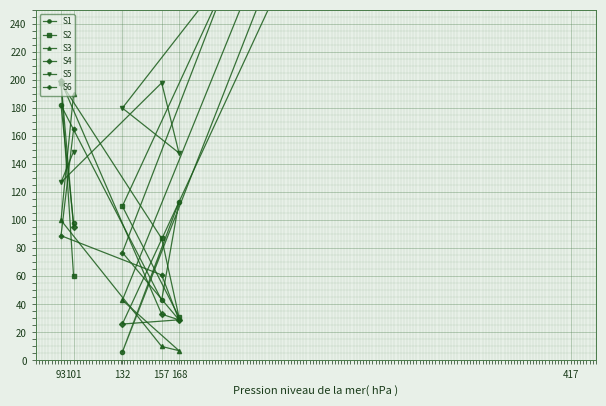

Which series has the largest total across all categories?

S5